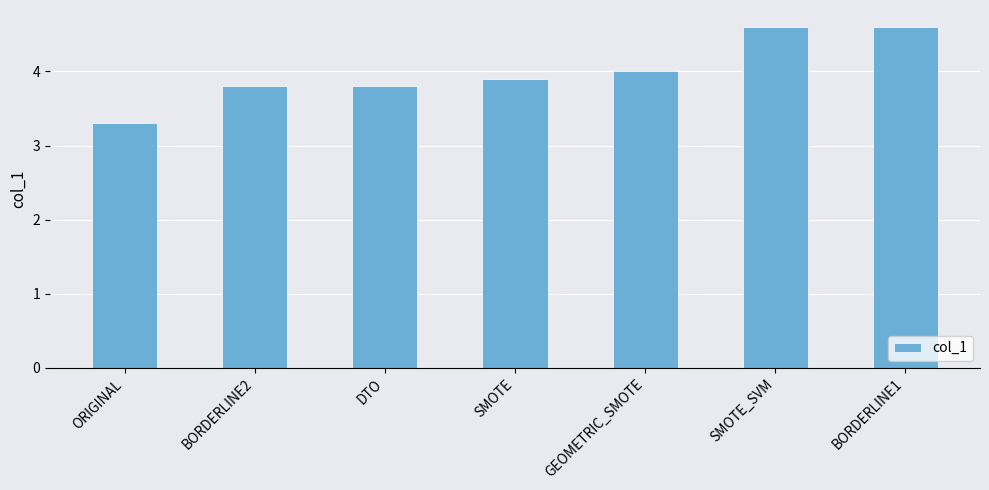

What value does the data have at GEOMETRIC_SMOTE?

4.0